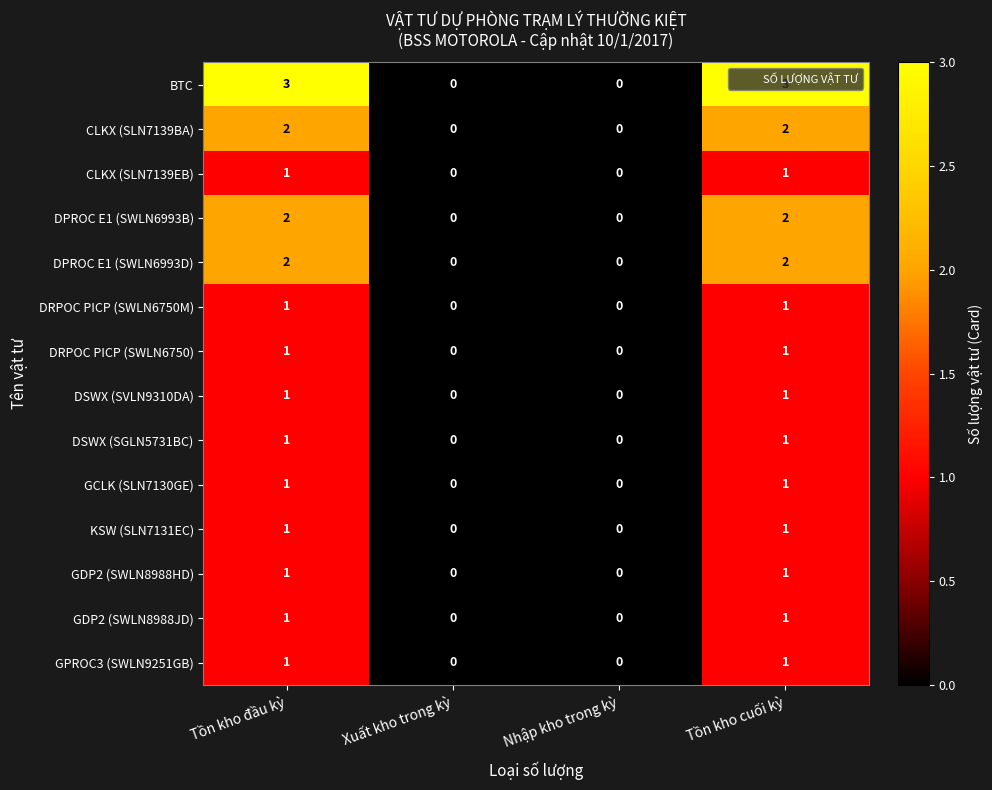

Count the number of categories in the chart.

4